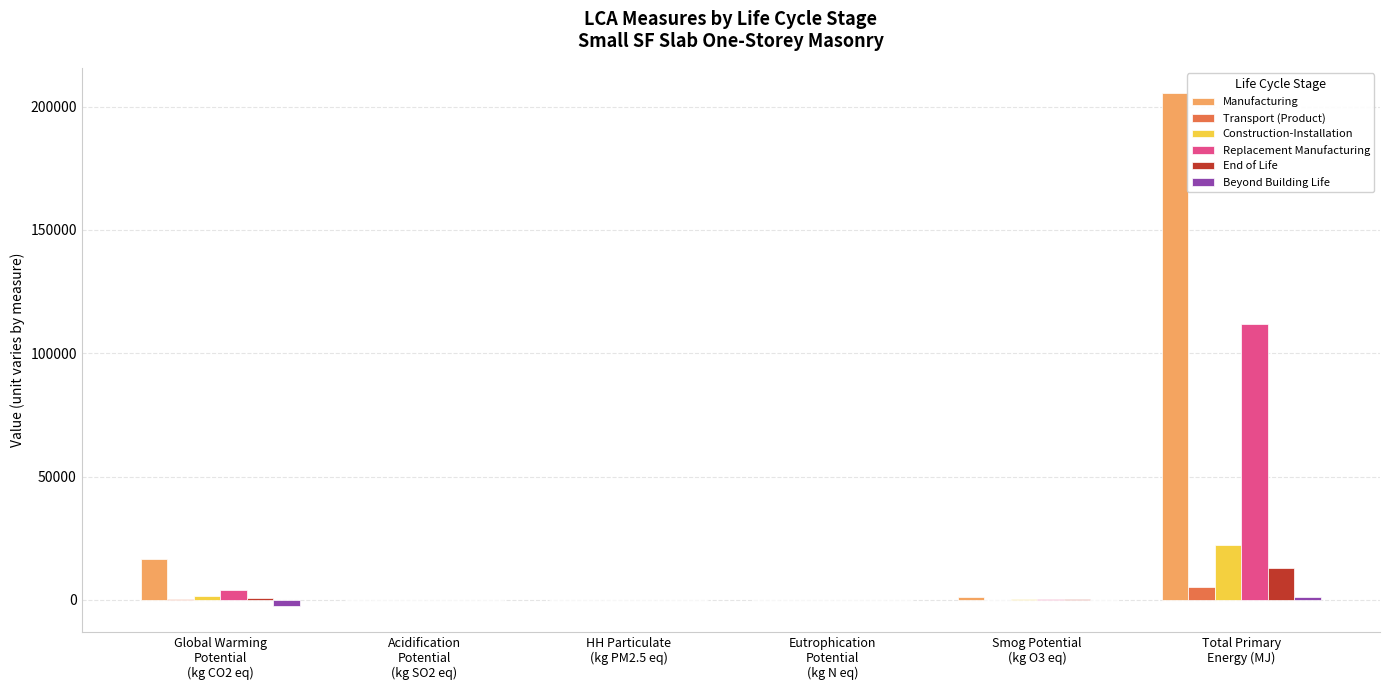

Which series has the largest total across all categories?

Manufacturing